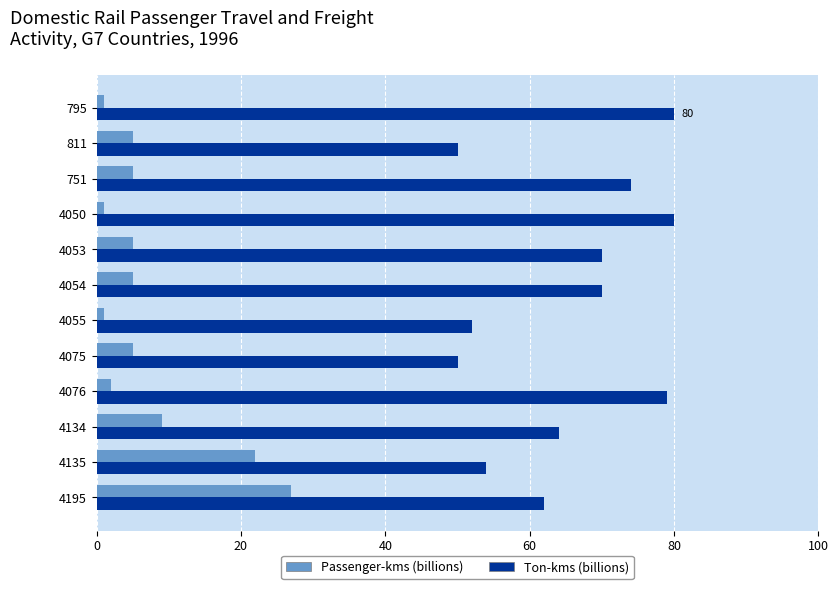

Rank the series by their maximum value, from highest to lowest.

Ton-kms (billions), Passenger-kms (billions)